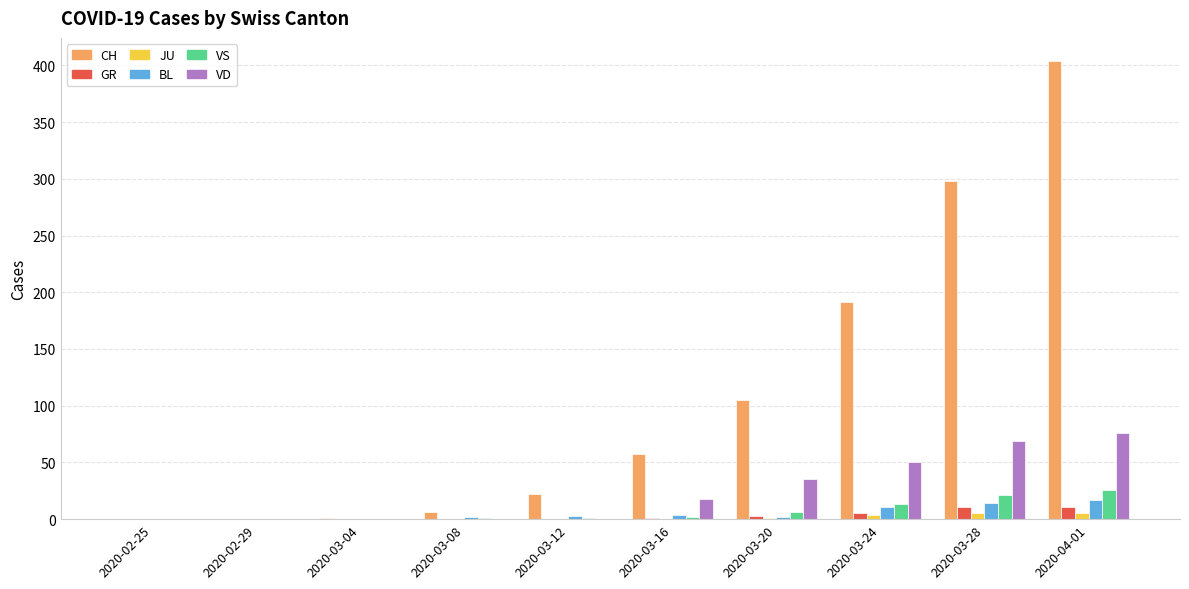

Count the BL values in the range 0 to 11.

8